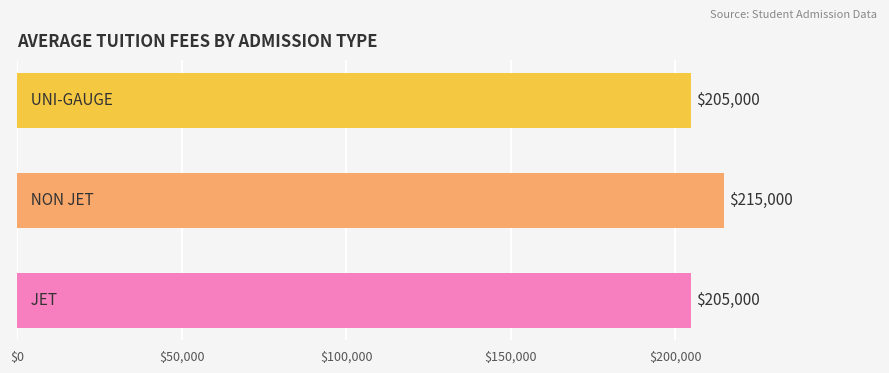

Reading bottom to top, extract all data points from this chart.

205000	215000	205000